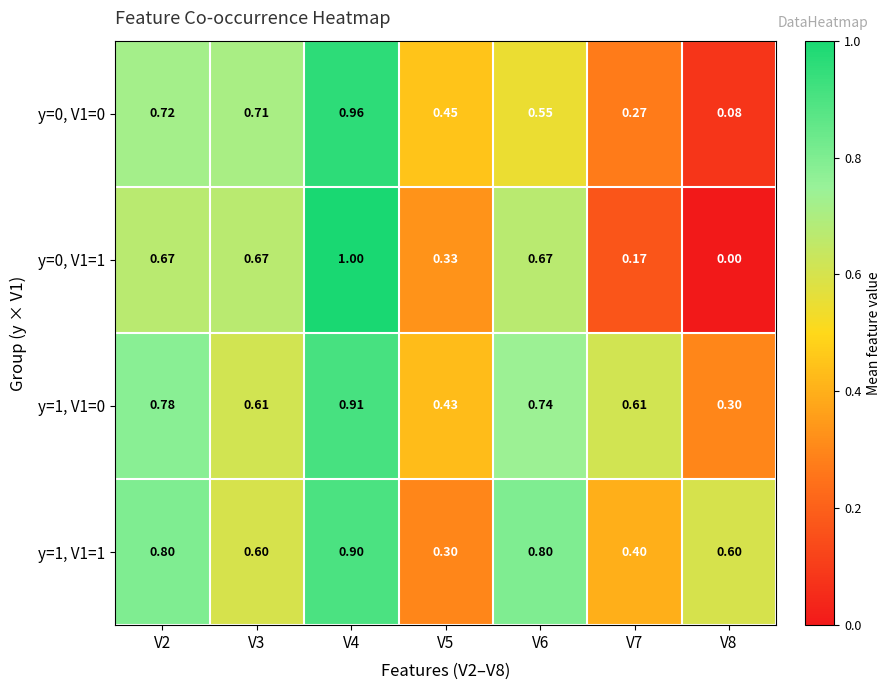

Is the value of y=0, V1=0 at V4 greater than the value of y=1, V1=0 at V3?

Yes